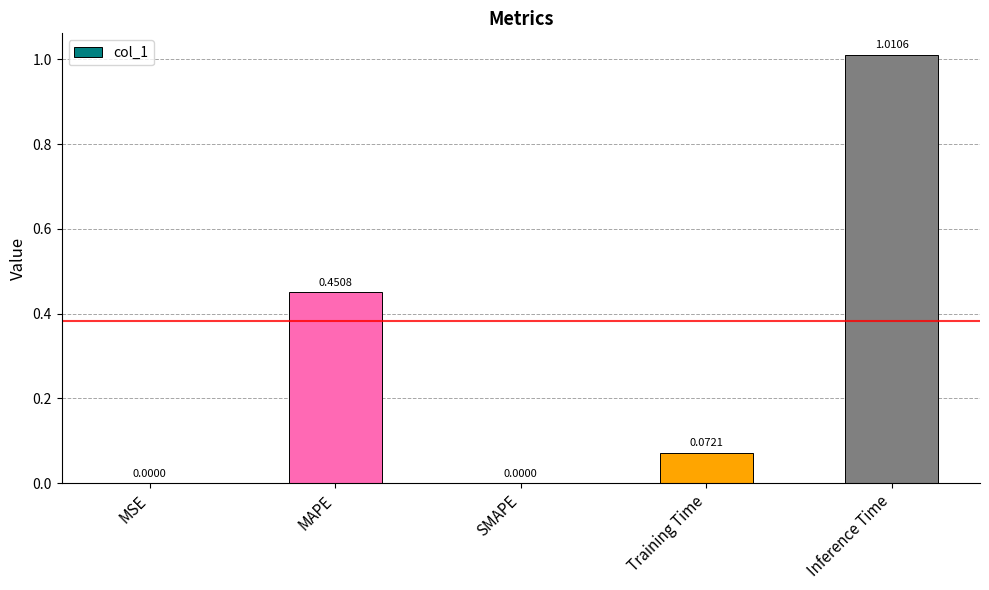

Is it true that the value at SMAPE is 0.0?

True